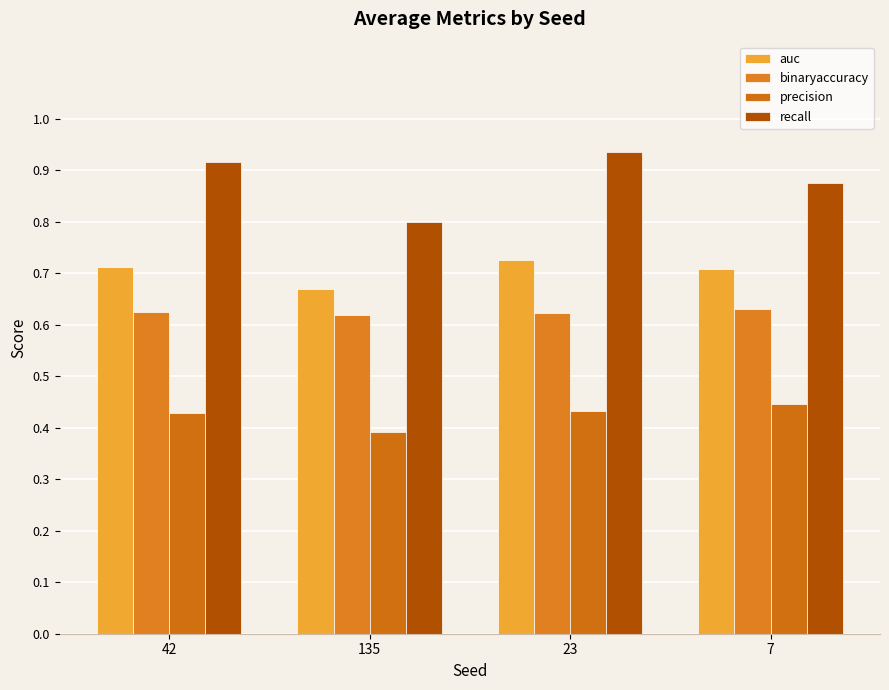

Rank the series by their maximum value, from lowest to highest.

precision, binaryaccuracy, auc, recall